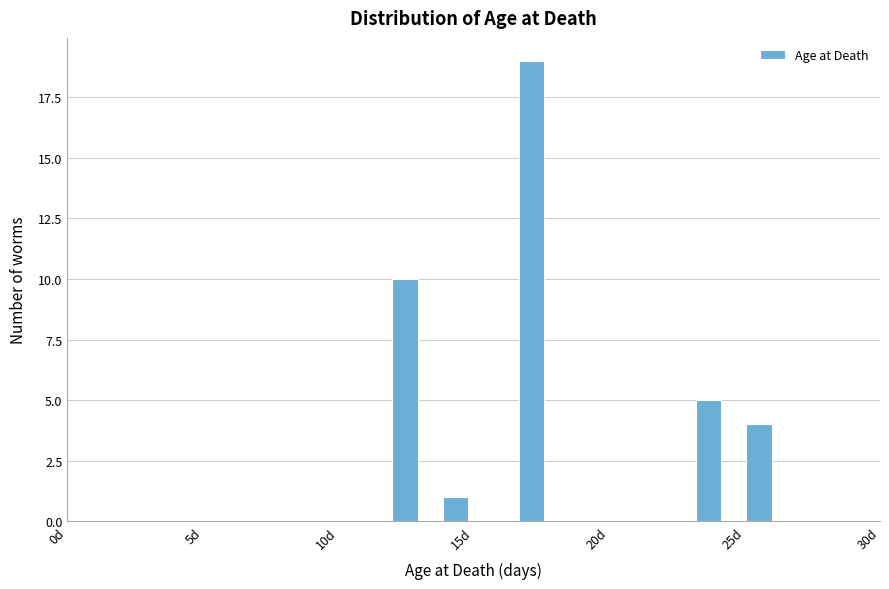

Around what value on the x-axis is the tallest bar? Give the approximate position of its centre, as read against the axis.

17.0